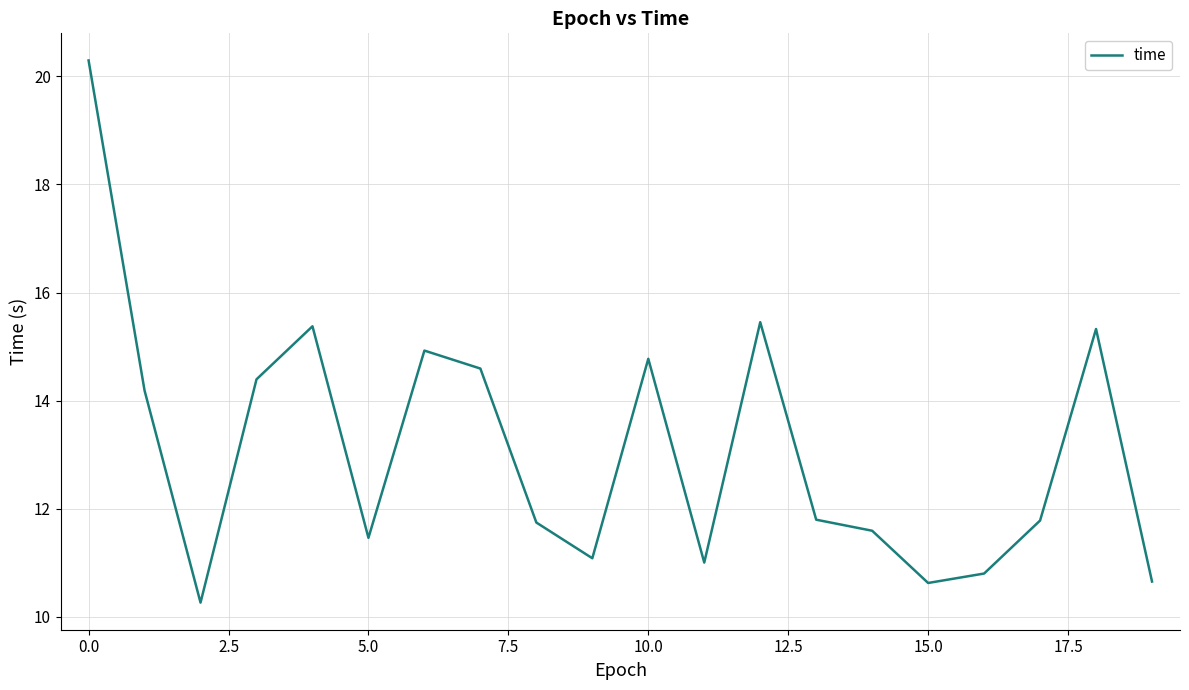

What is the difference between the maximum and minimum values?

10.0